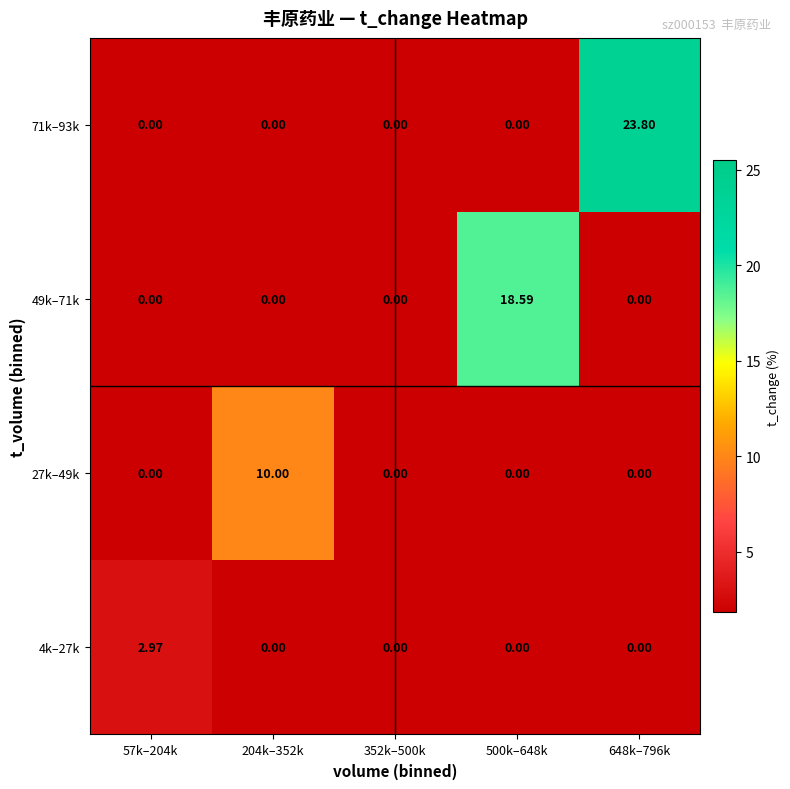

Is the value of 71k–93k at 648k–796k greater than the value of 49k–71k at 57k–204k?

Yes